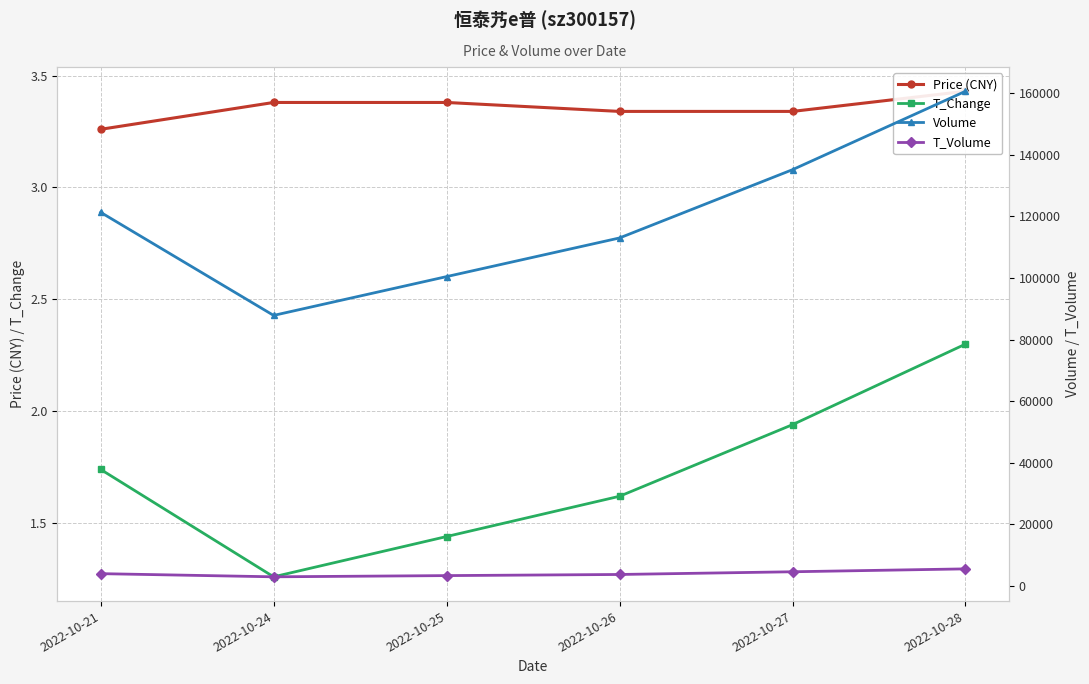

What is the difference between the maximum and second lowest values in the Price (CNY) series?

0.1